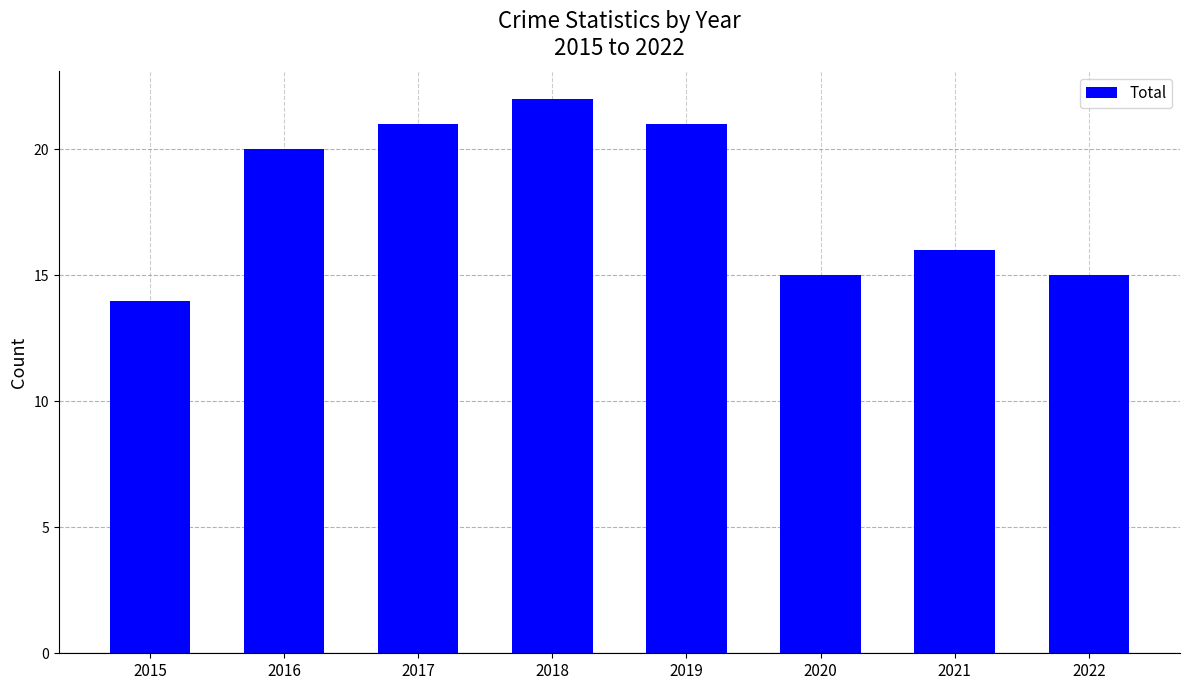

Reading right to left, transcribe all the data shown in this chart.

2022=15	2021=16	2020=15	2019=21	2018=22	2017=21	2016=20	2015=14